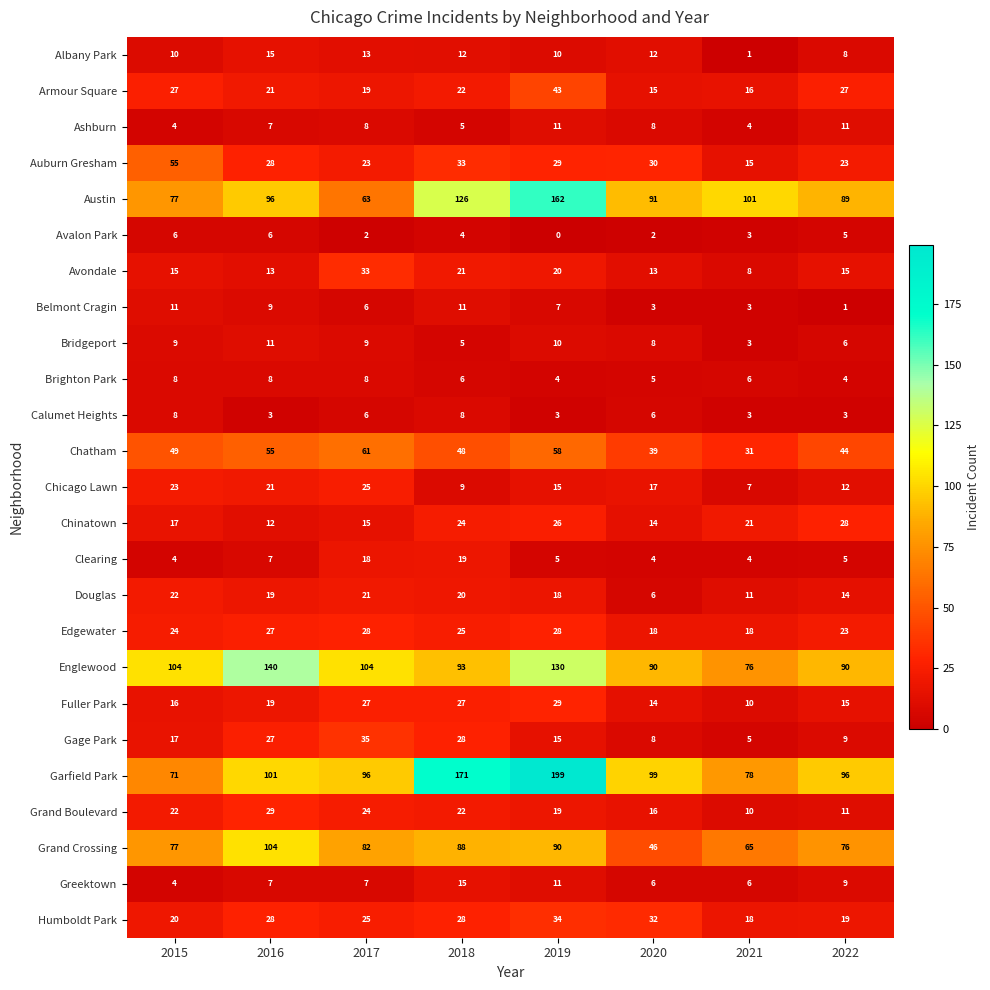

Is it true that Albany Park equals 12 at 2020?

True